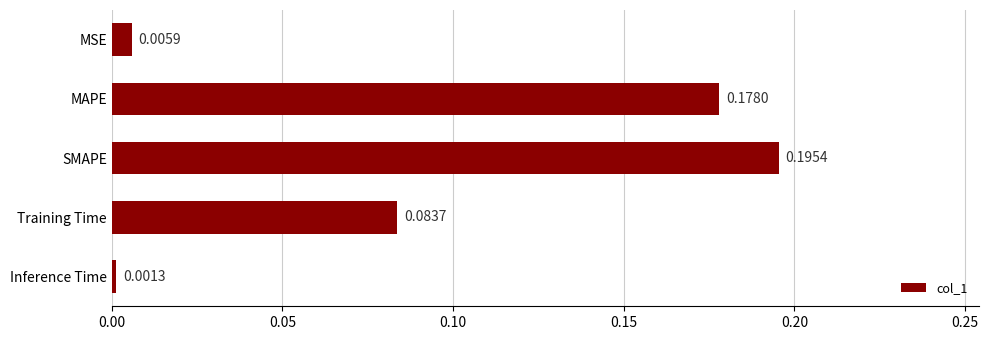

Which has a higher value, SMAPE or Inference Time?

SMAPE